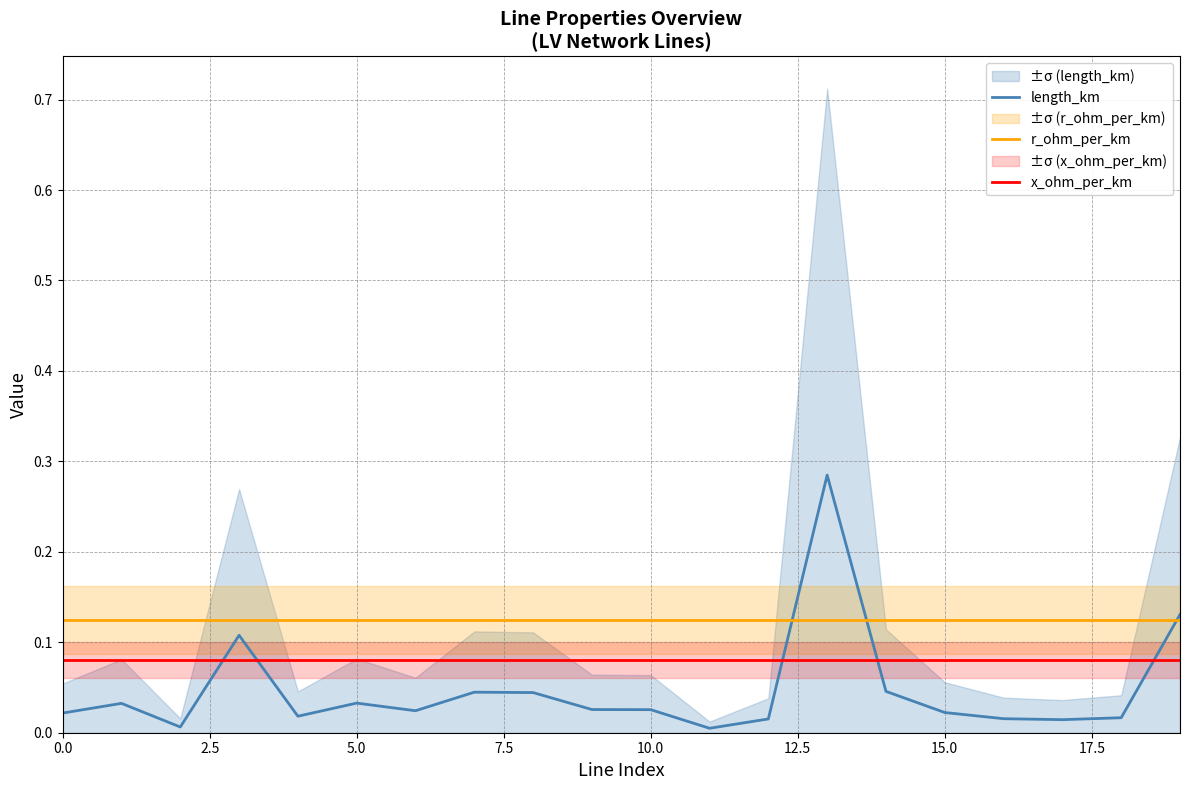

How many times do x_ohm_per_km and length_km cross each other?

5